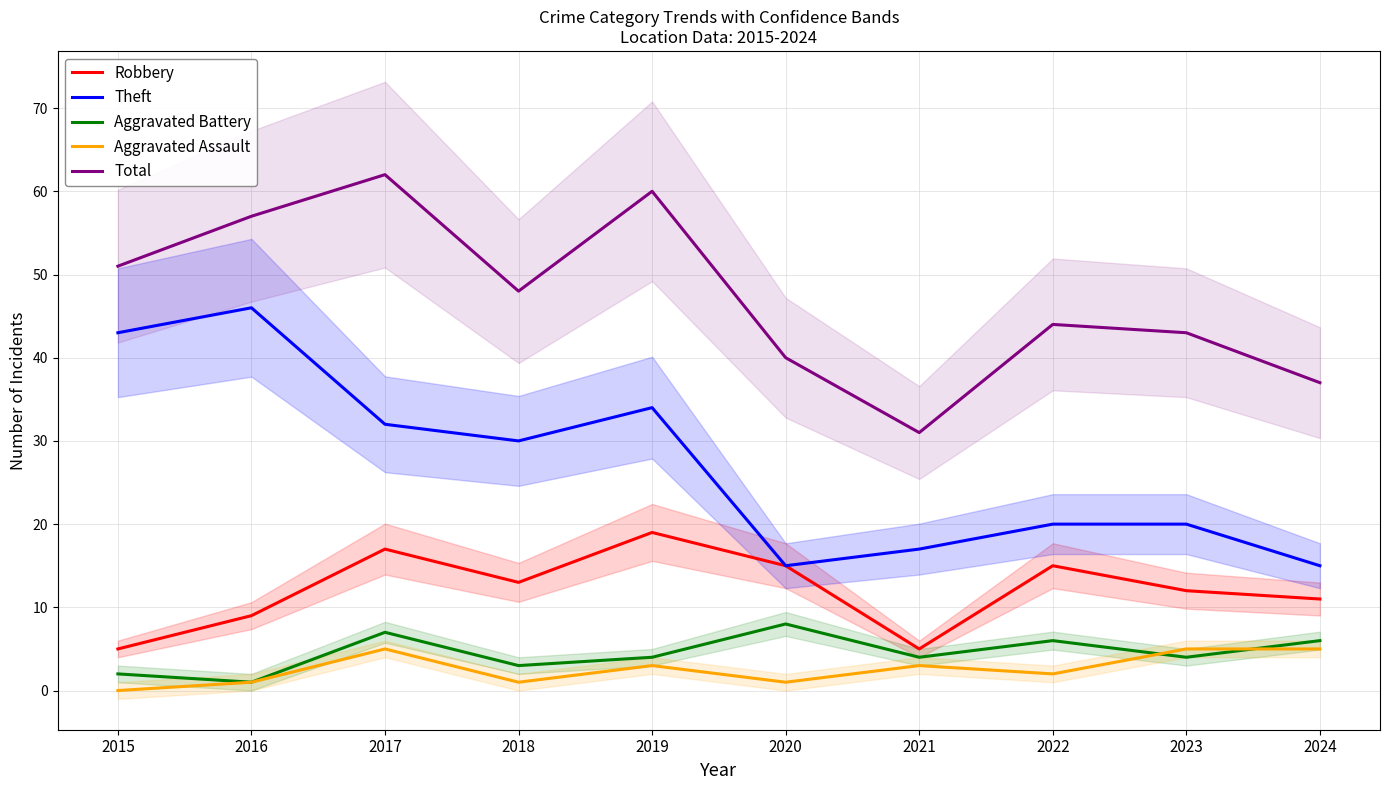

At which category does Total reach its first local peak?

2017